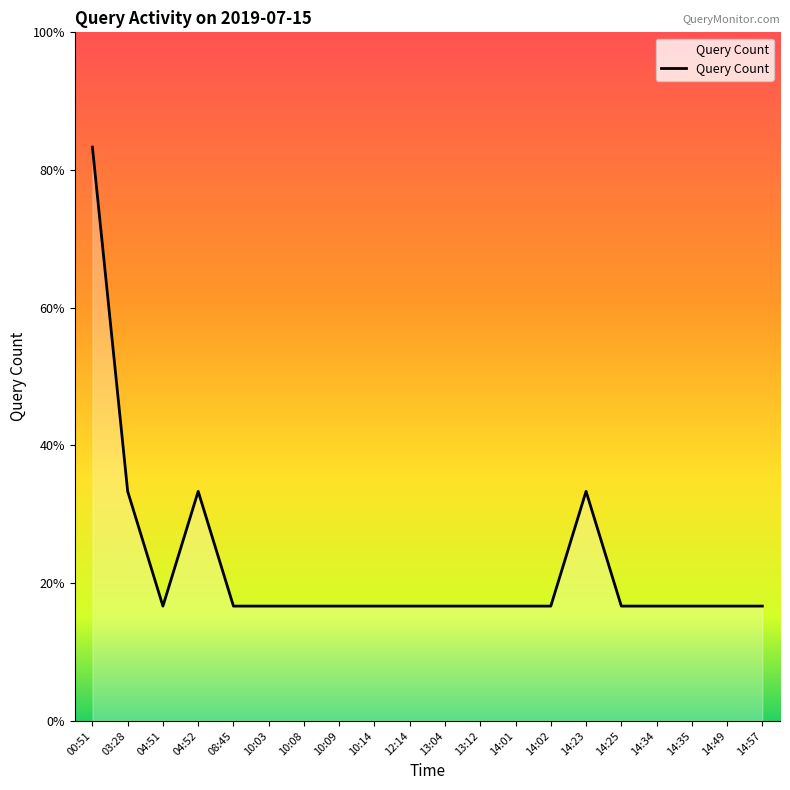

Reading right to left, transcribe all the data shown in this chart.

1	1	1	1	1	2	1	1	1	1	1	1	1	1	1	1	2	1	2	5